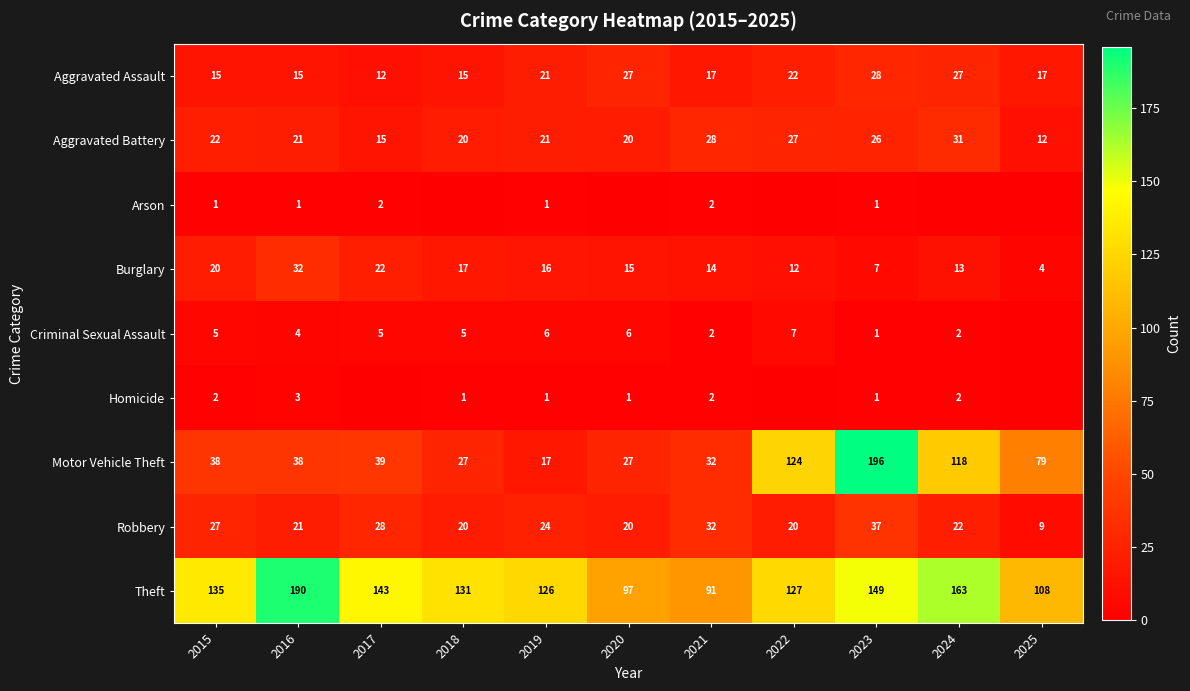

Which category has the lowest value in the Aggravated Assault series?

2017